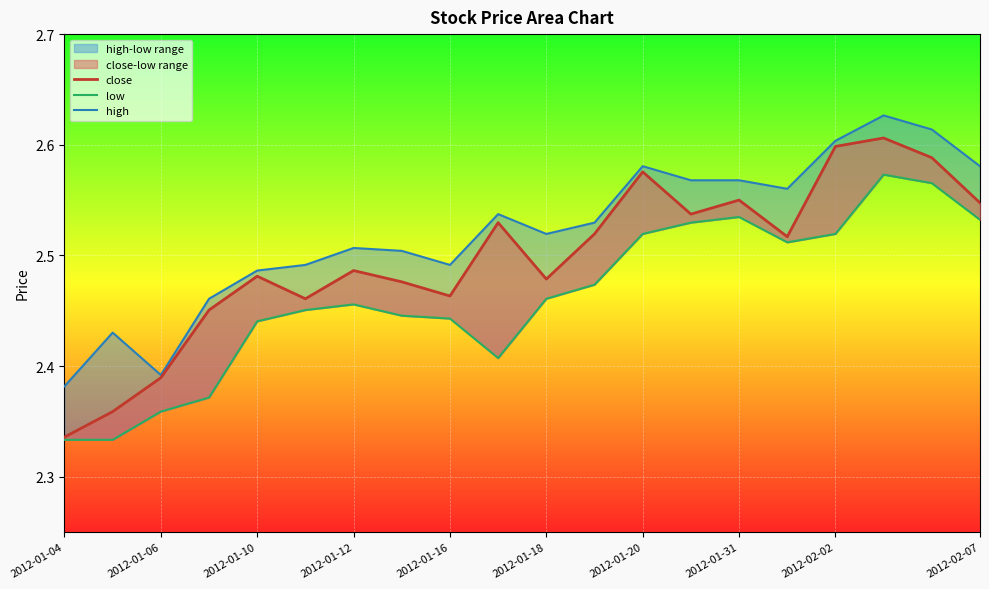

What is the difference between the maximum and minimum values in the high series?

0.2